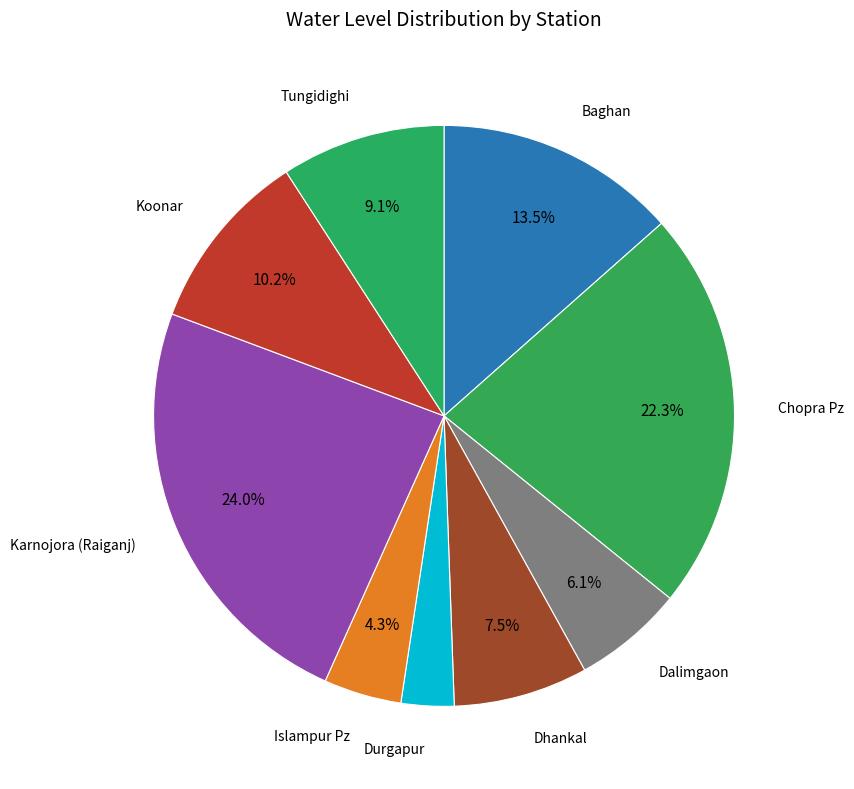

Rank the categories by value from lowest to highest.

Durgapur, Islampur Pz, Dalimgaon, Dhankal, Tungidighi, Koonar, Baghan, Chopra Pz, Karnojora (Raiganj)